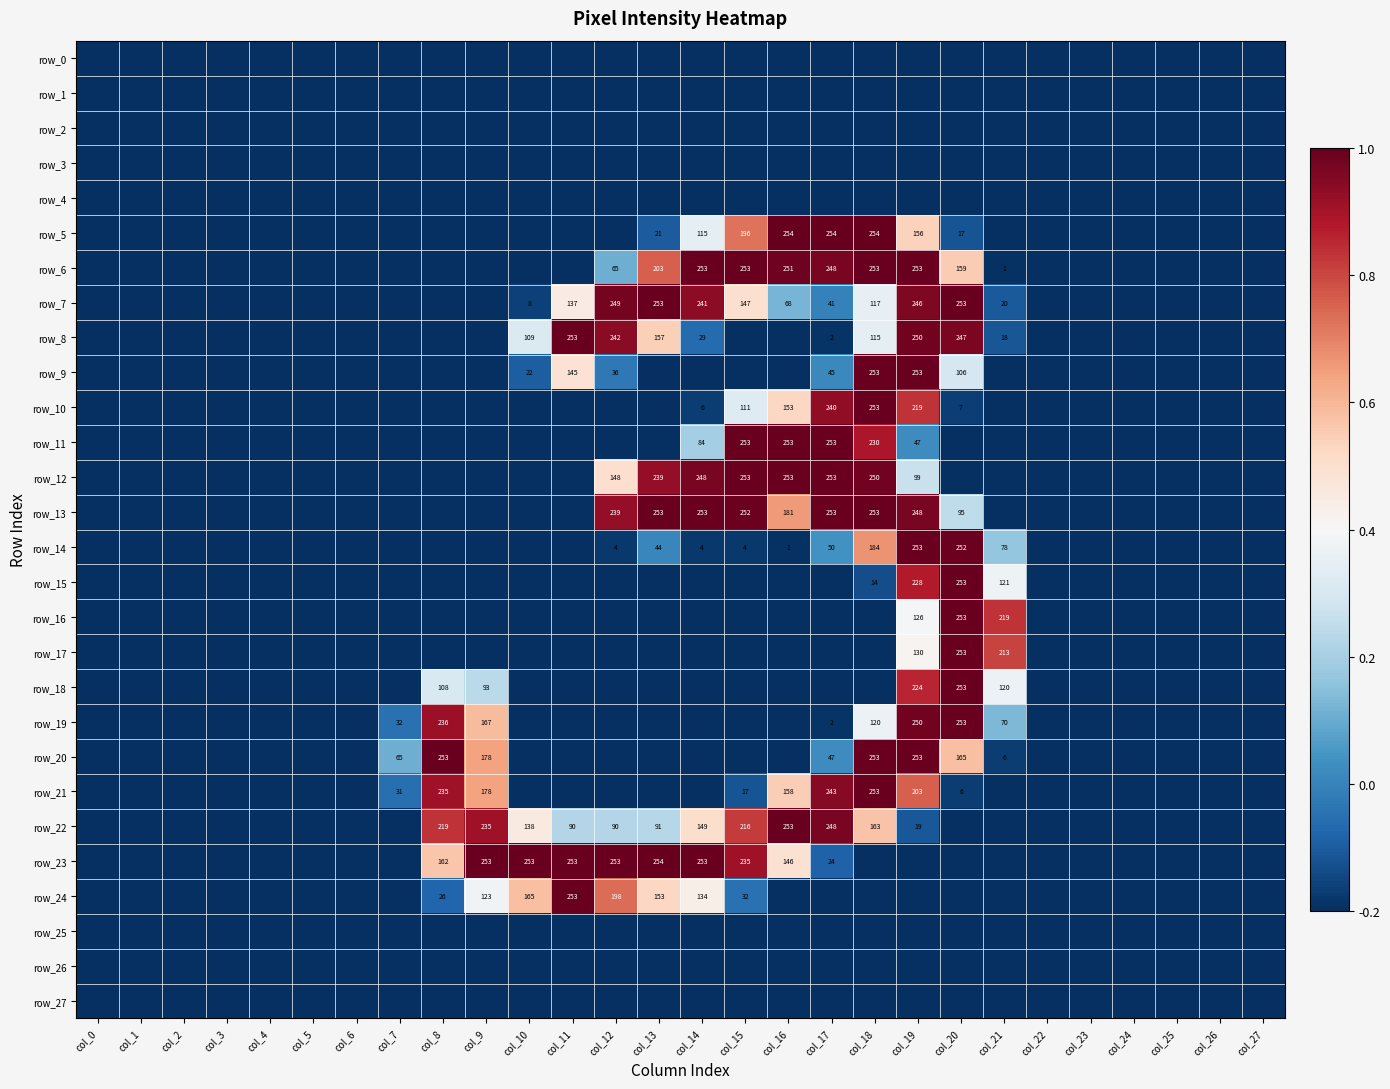

What is the difference between the maximum and second lowest values in the row_16 series?

1.2